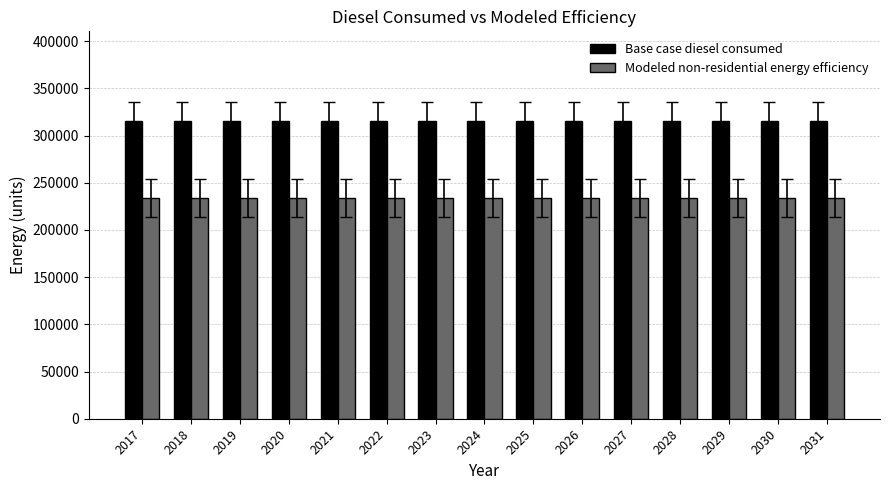

What is the maximum value for Base case diesel consumed?

315664.6